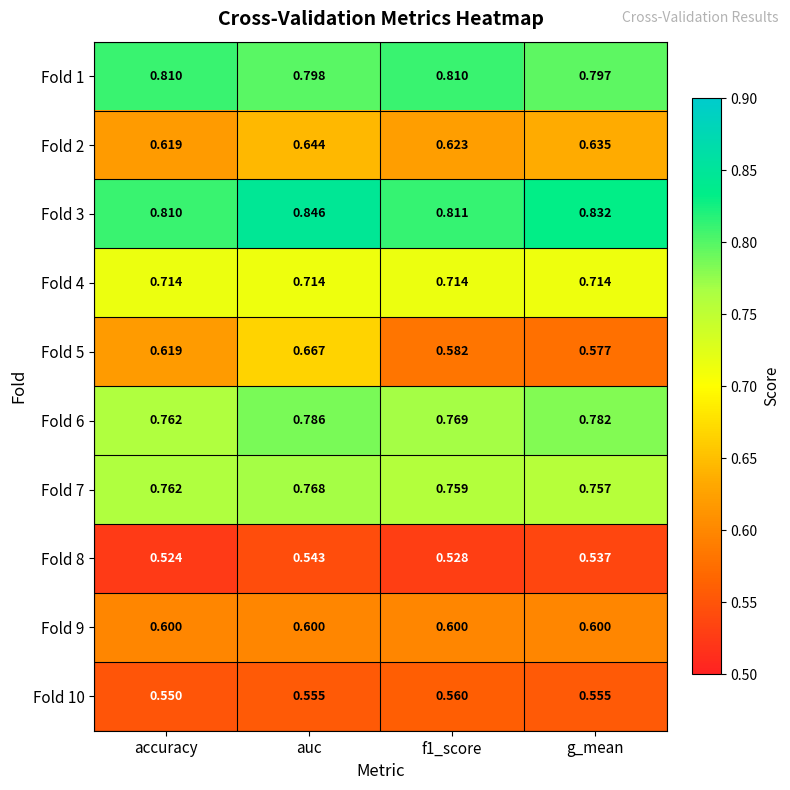

Which label corresponds to the largest value in the chart?

auc